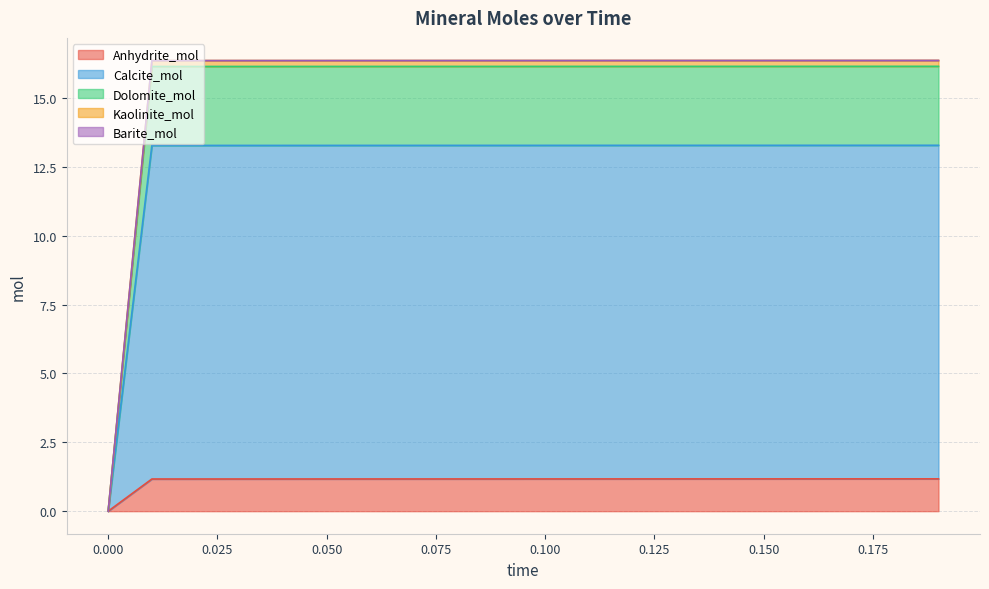

What is the highest value of the Anhydrite_mol series?

1.2